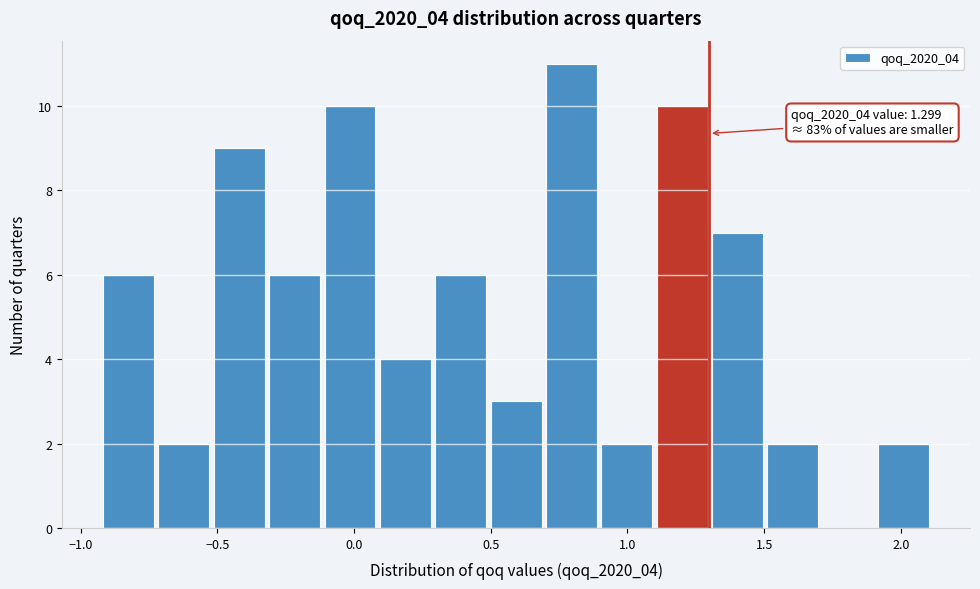

Which range on the x-axis has the tallest bar?

0.7 to 0.9